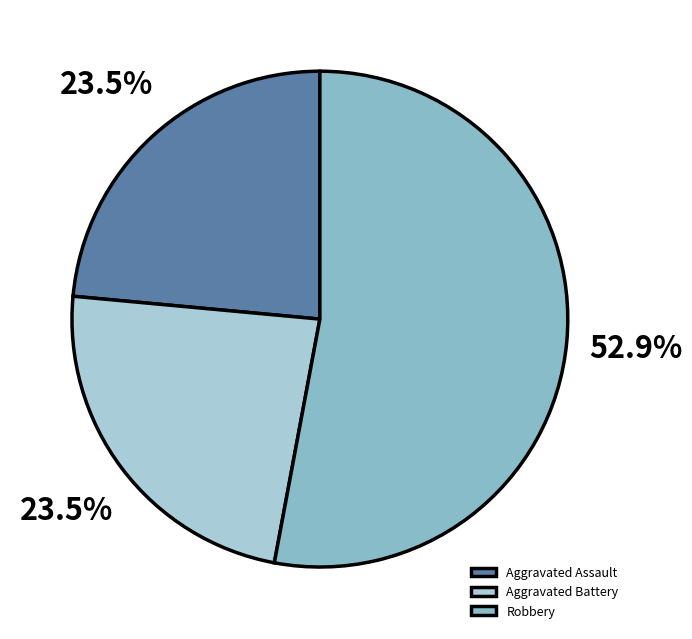

Is it true that Robbery is 53% of the pie?

True